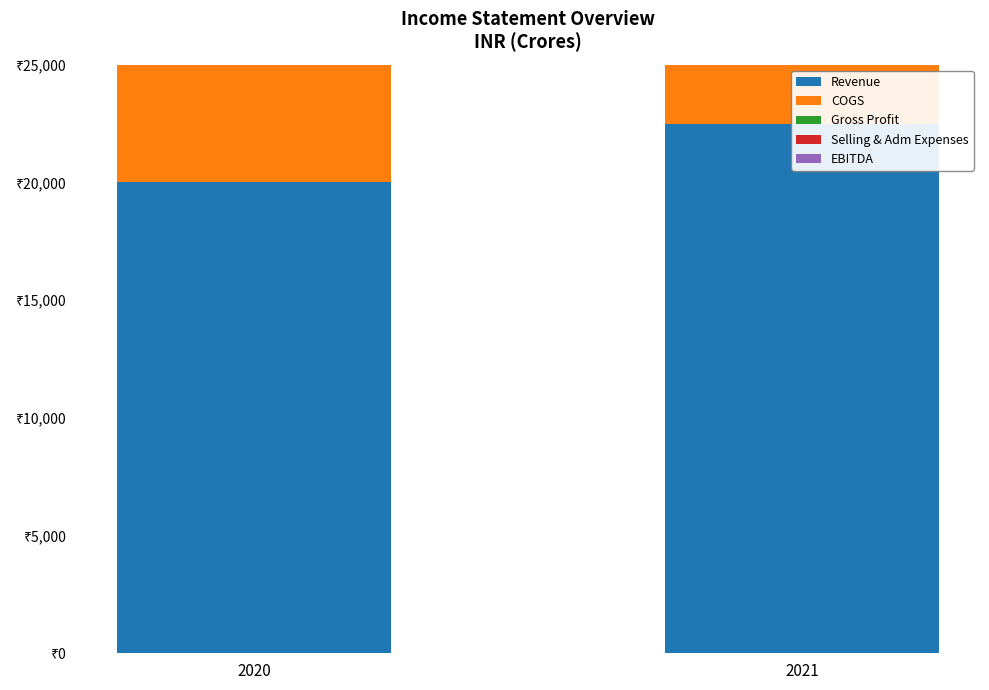

What is the value of the EBITDA bar at the 2nd from the left?

11250